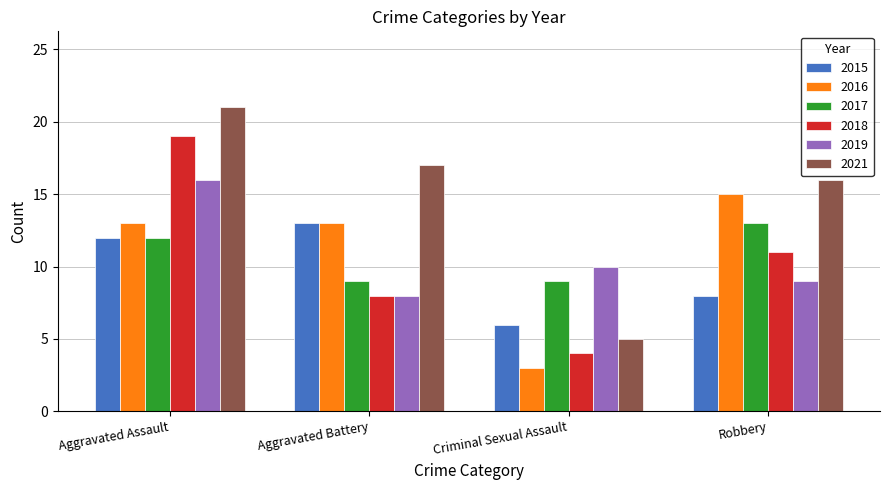

What is the approximate value of 2015 at Criminal Sexual Assault?

6